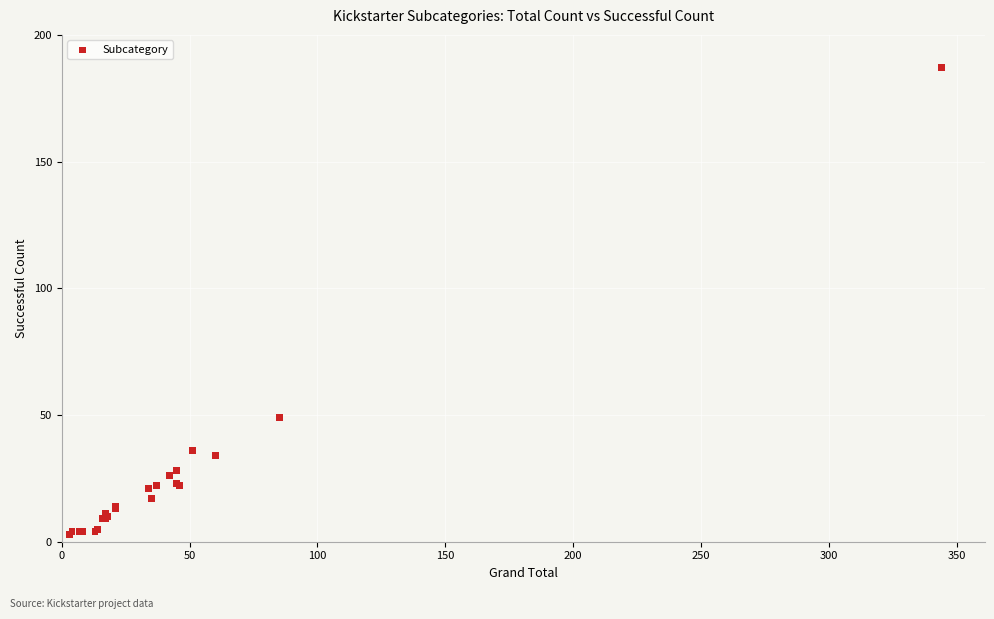

What Y value in the scatter plot is closest to 95?

49